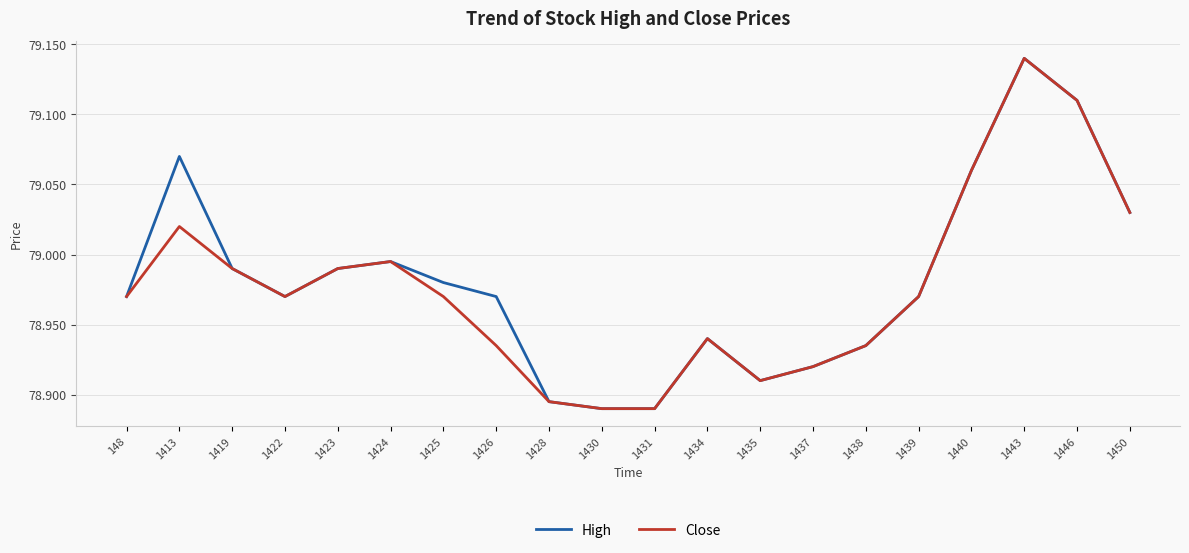

Where is the first local maximum for Close?

1413